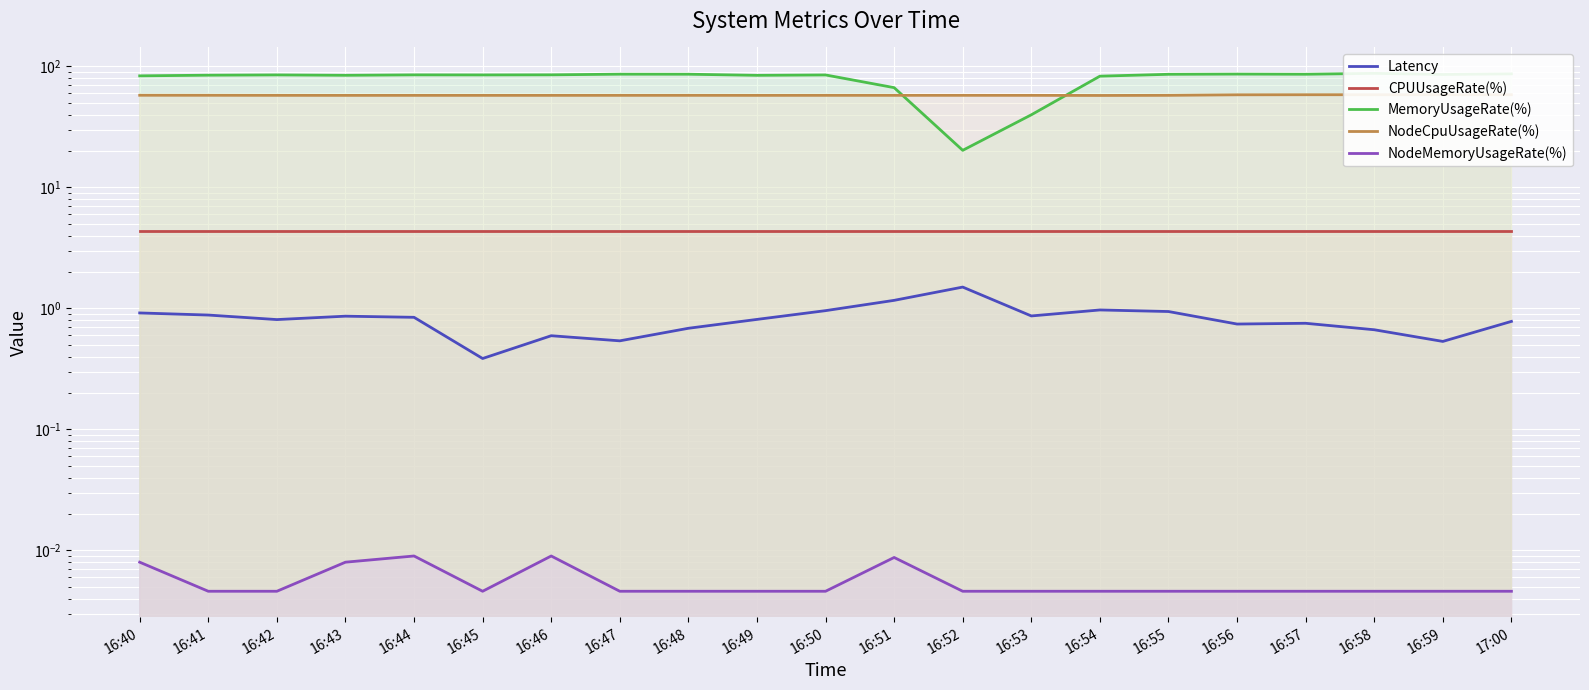

Is the value of MemoryUsageRate(%) at 16:47 greater than the value of NodeMemoryUsageRate(%) at 16:41?

Yes